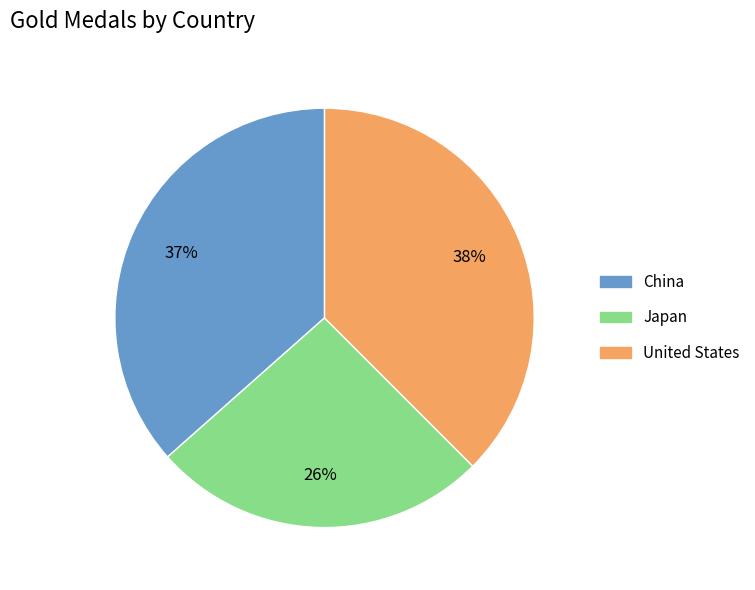

To the nearest percent, what percentage of the pie is Japan?

26%